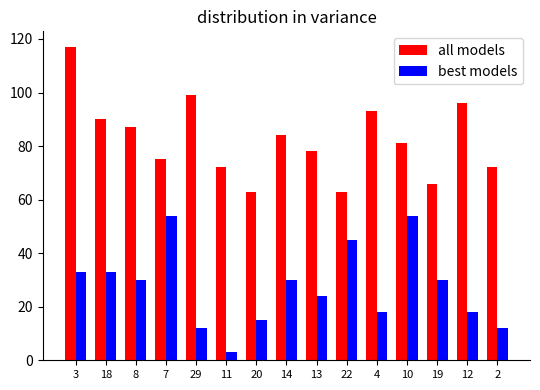

What is the approximate value of all models at 11?

72